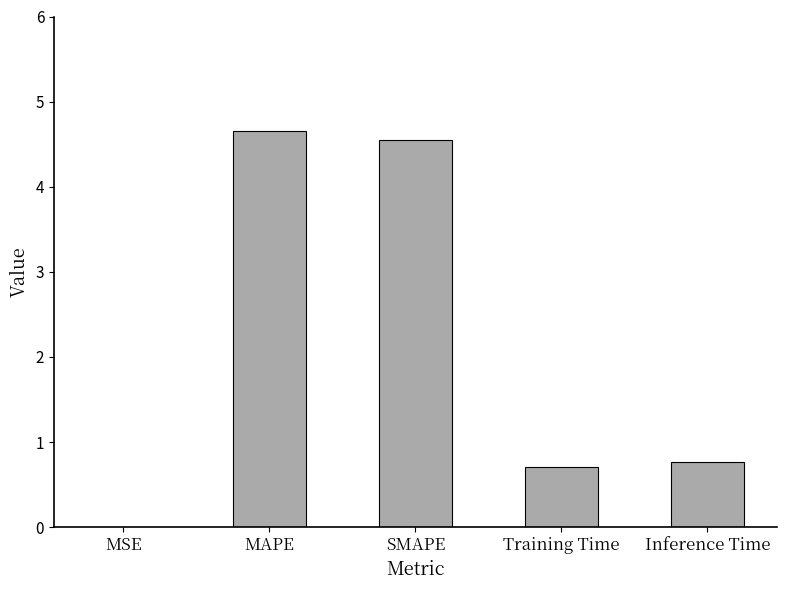

Between Training Time and MSE, which is larger?

Training Time